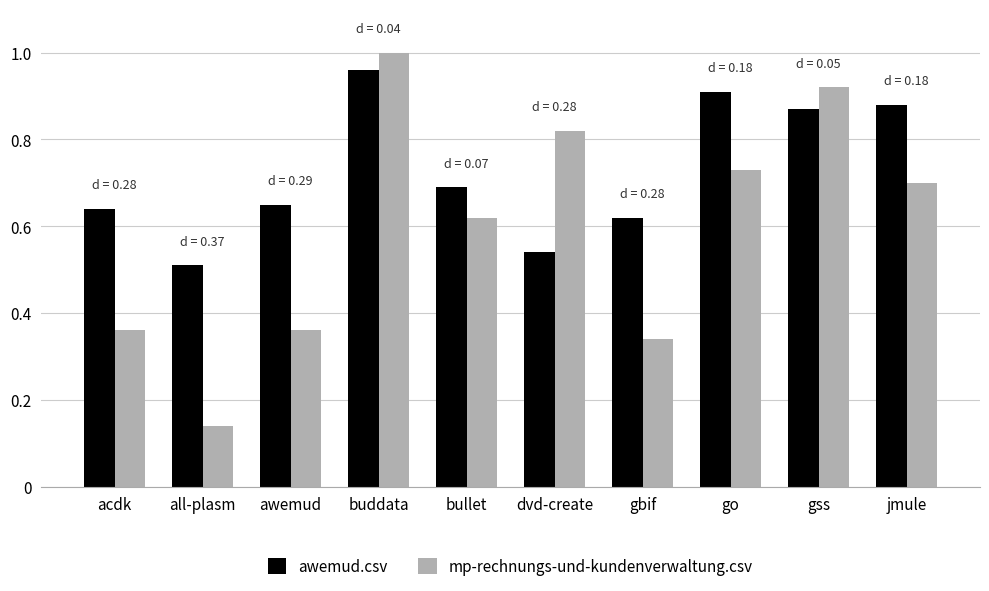

At which category does the chart reach its peak across all series?

buddata